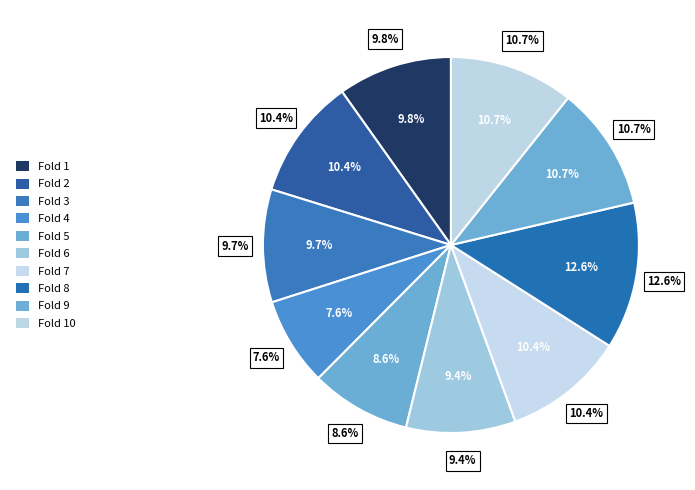

How many slices are in this pie chart?

10